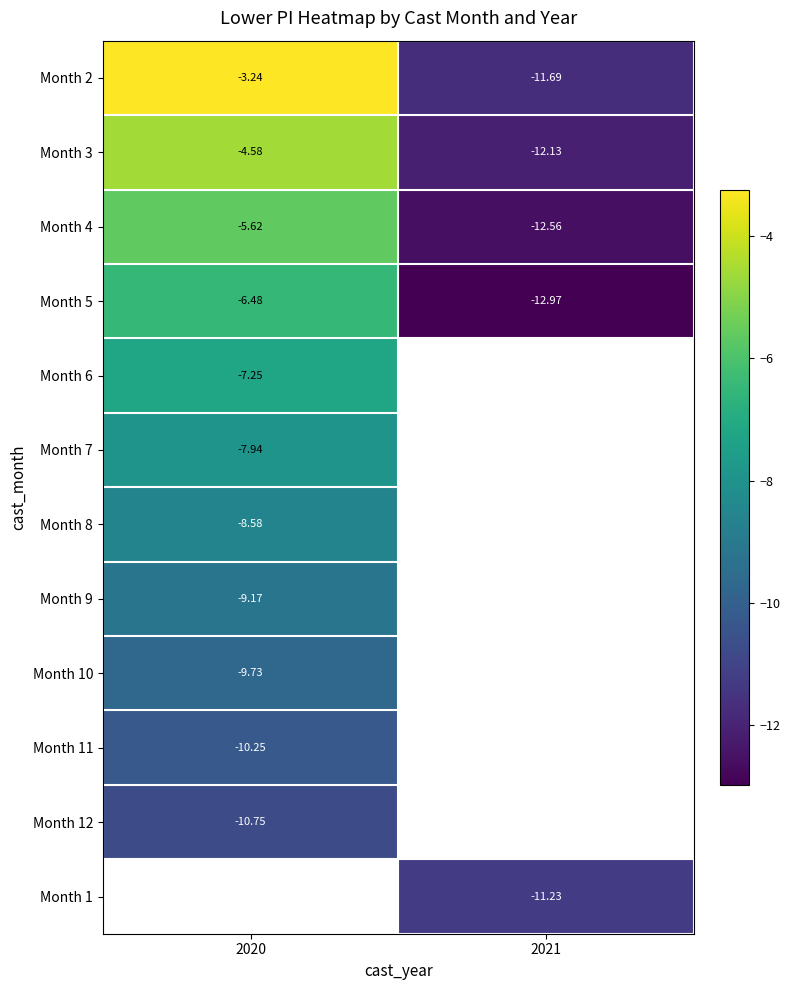

Between 2020 and 2021, which is larger?

2020